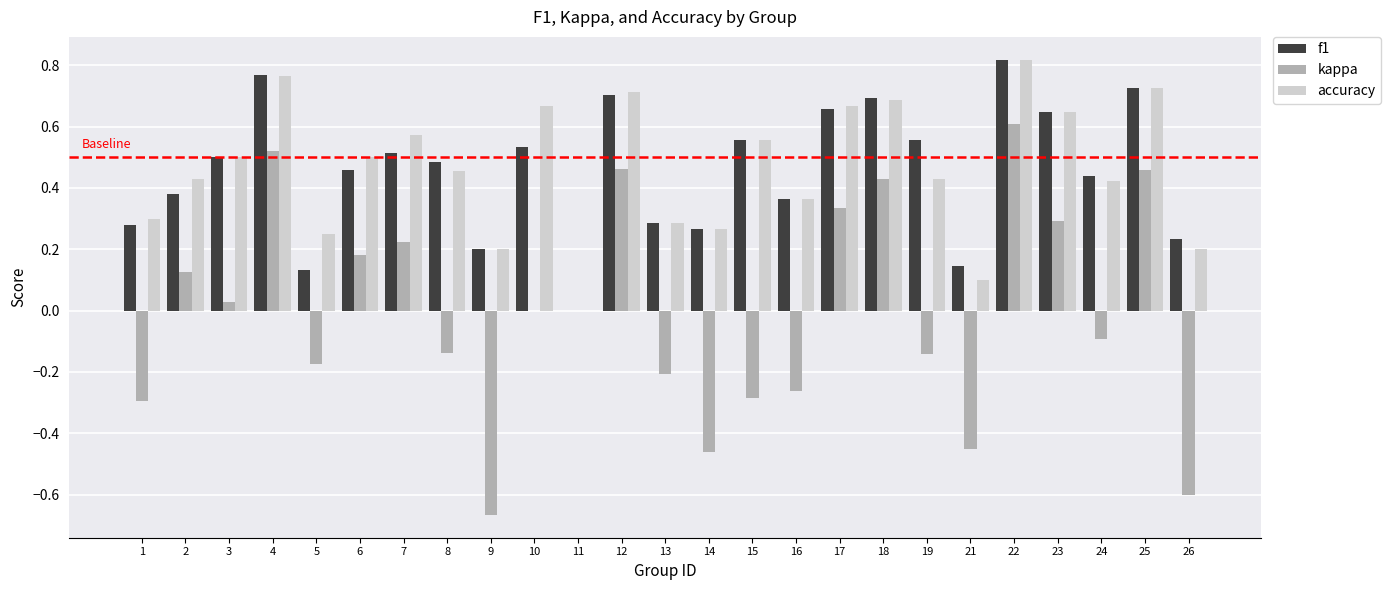

Are the bars grouped side by side (vs. stacked)?

Yes